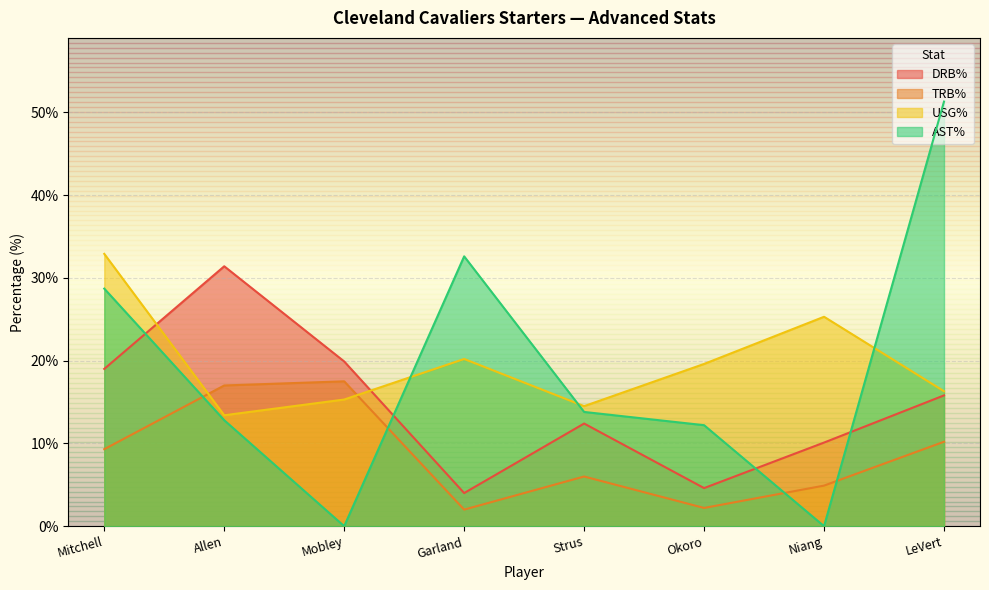

True or false: AST% has a value of 0.0 at Niang.

True